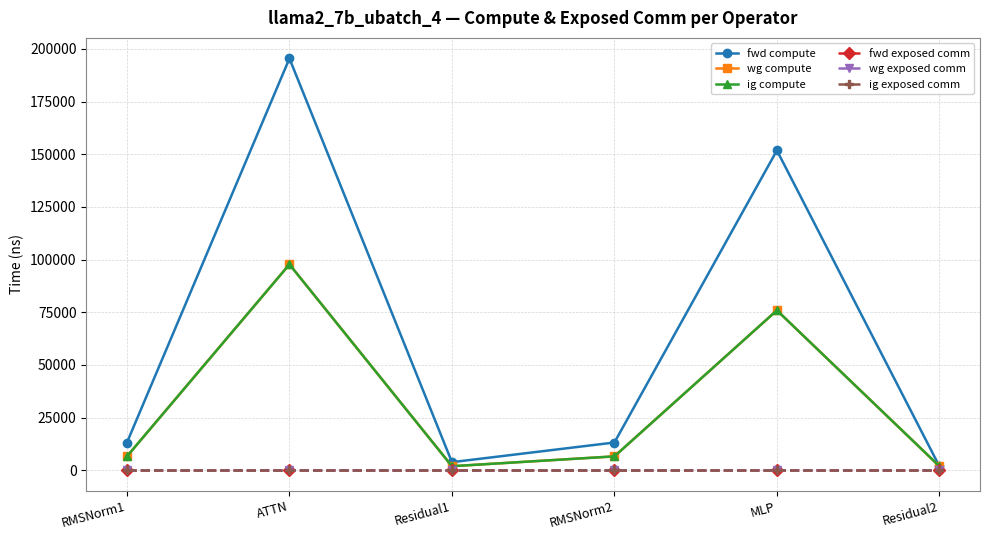

Which label corresponds to the largest value in the chart?

ATTN